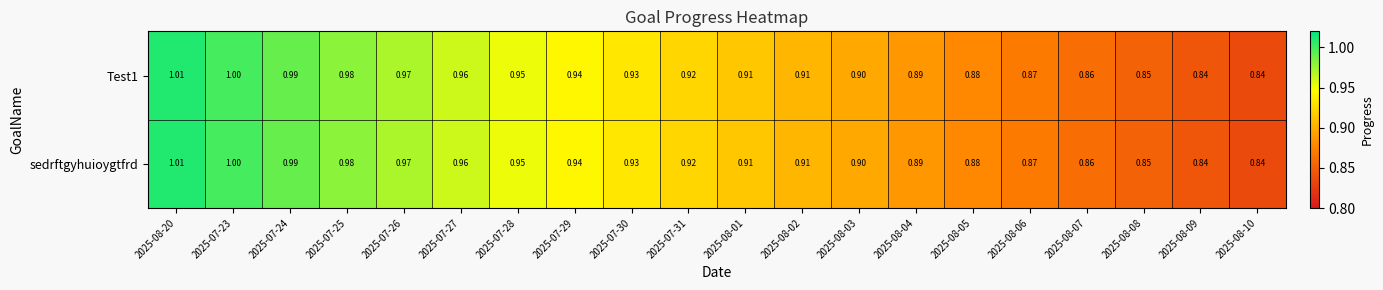

Is the value of Test1 at 2025-08-03 greater than the value of sedrftgyhuioygtfrd at 2025-07-25?

No